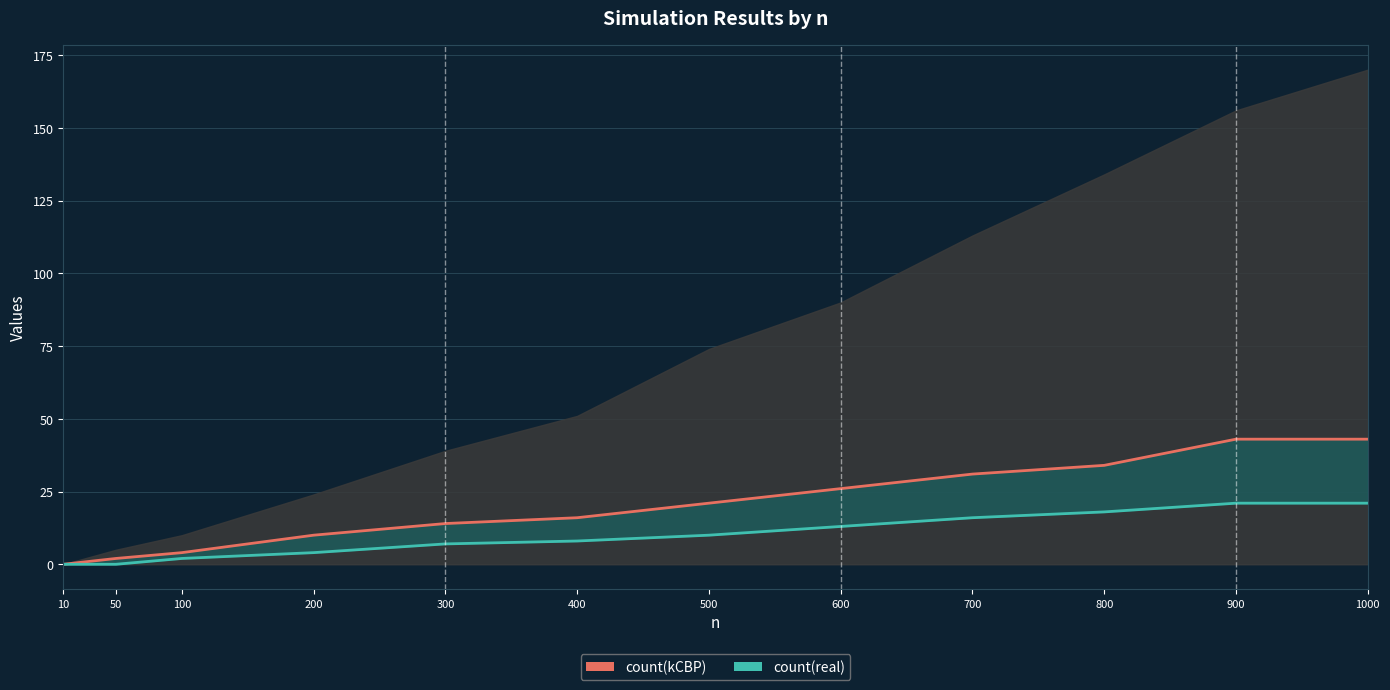

True or false: count(kCBP) and count(real) intersect in this chart.

False